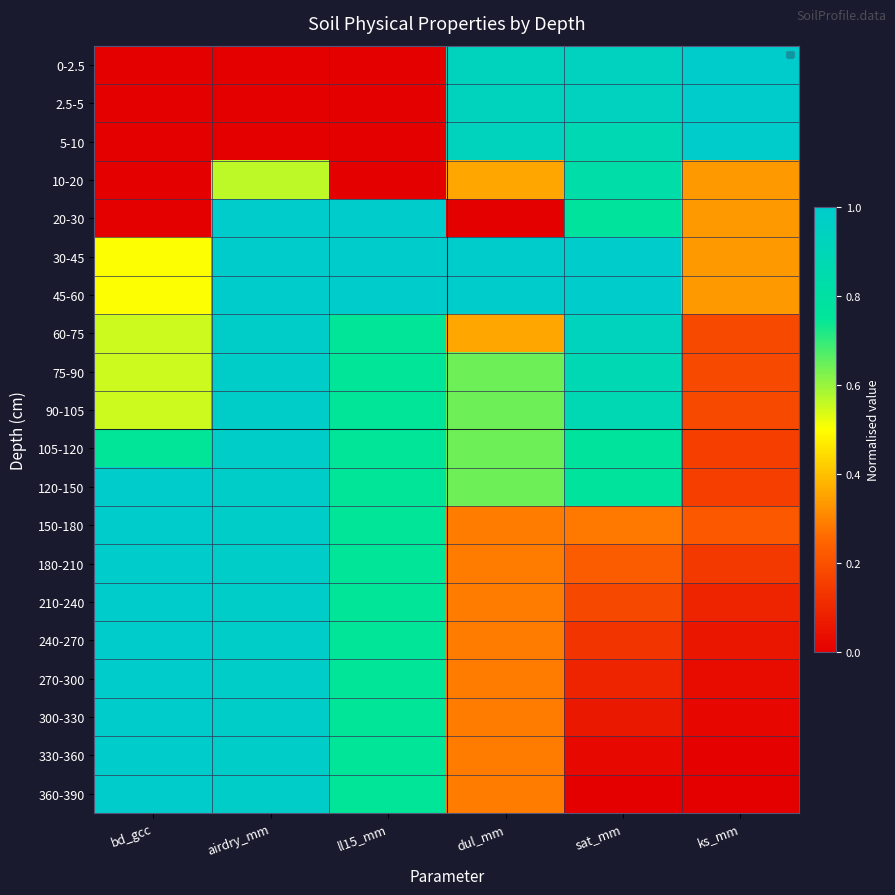

What is the total value across all series at ks_mm?

5.7